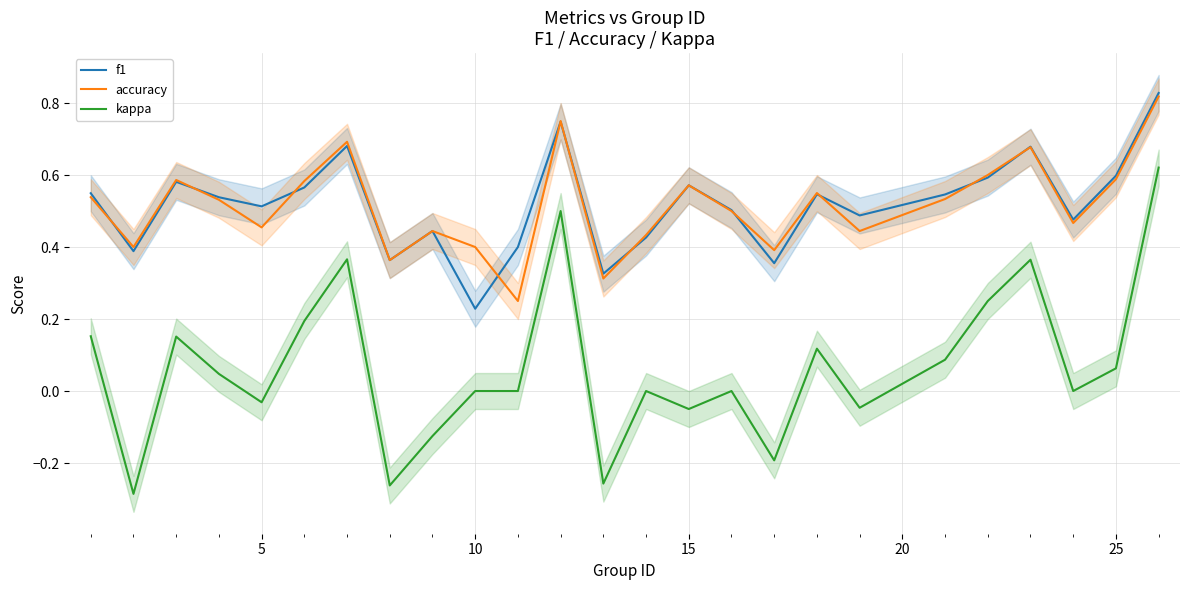

How many interior local valleys does the kappa series have?

8